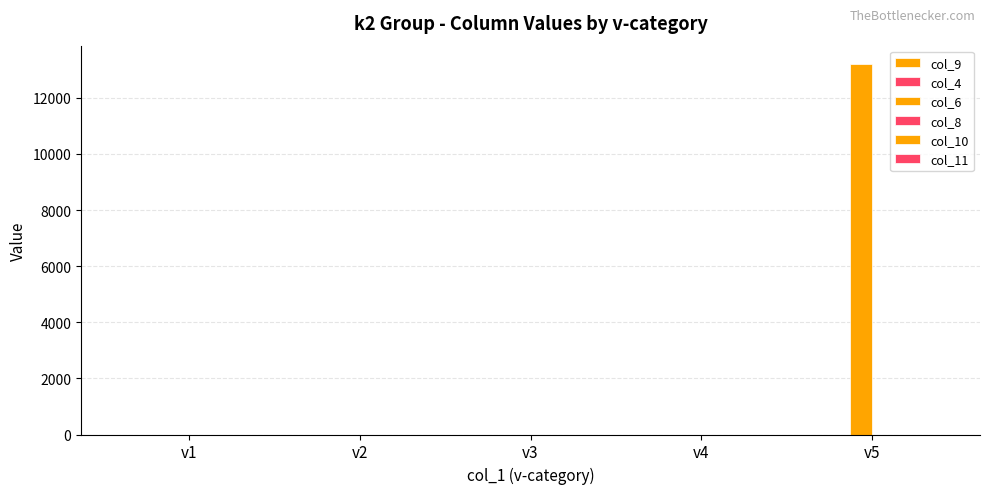

Are the bars horizontal?

No